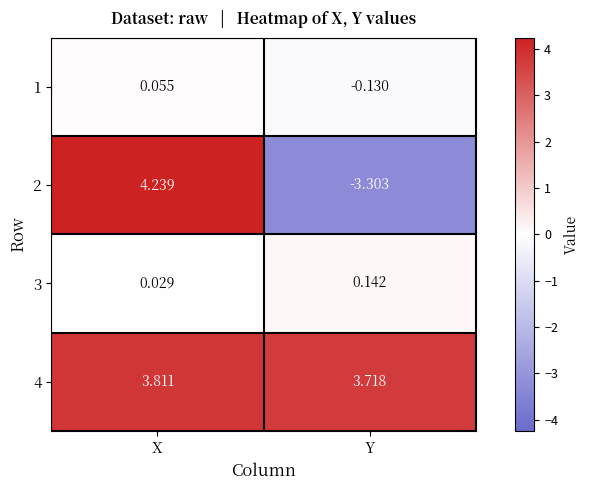

At which category is the sum across all series the highest?

X